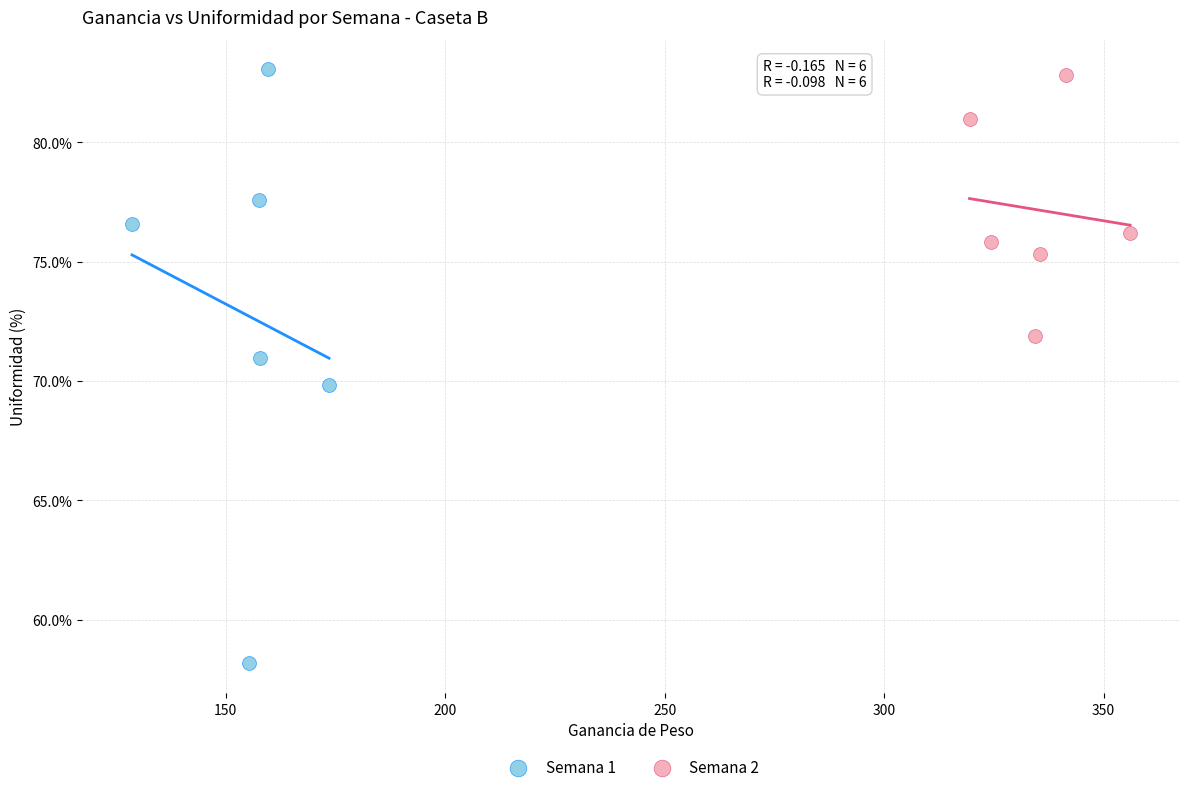

Which series reaches the minimum Y coordinate?

Semana 1